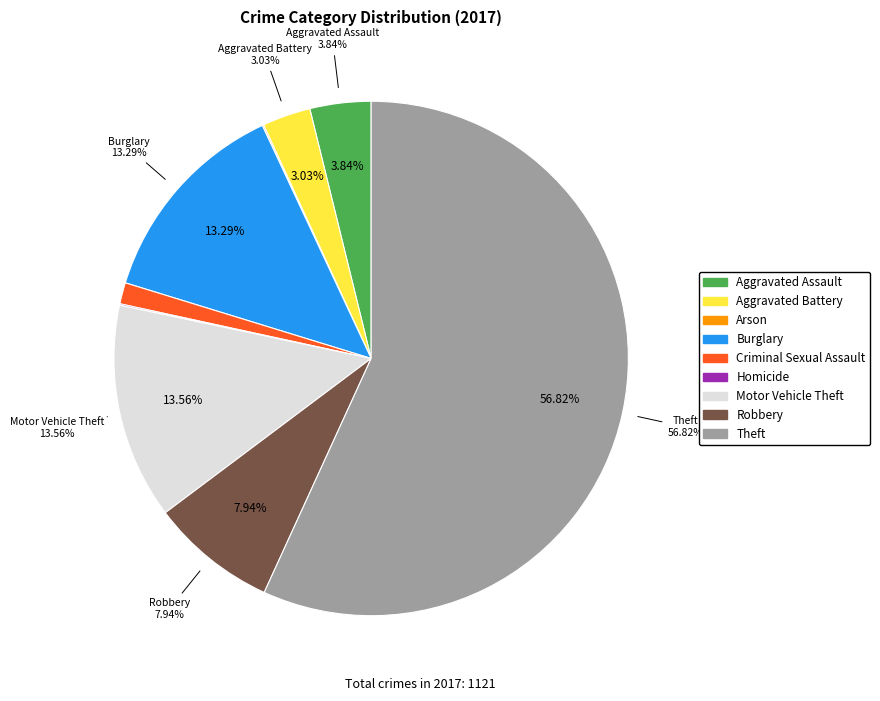

What is the ratio of the value at Aggravated Battery to the value at Burglary?

0.2